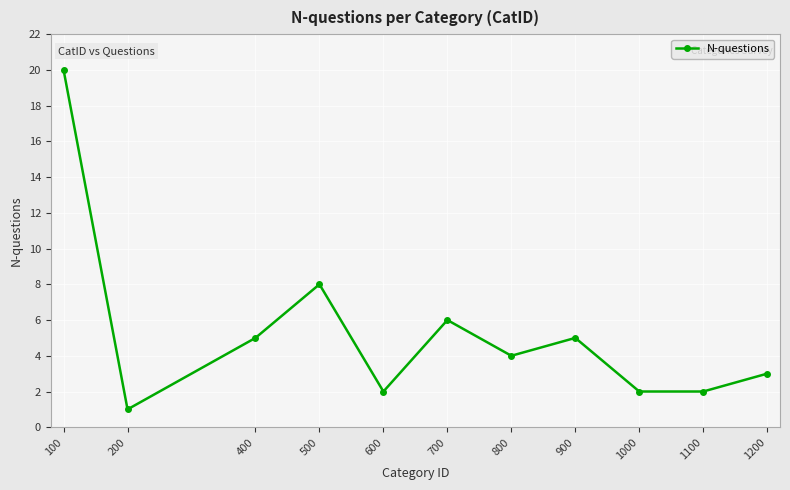

What is the change in value from 100 to 800?

-16